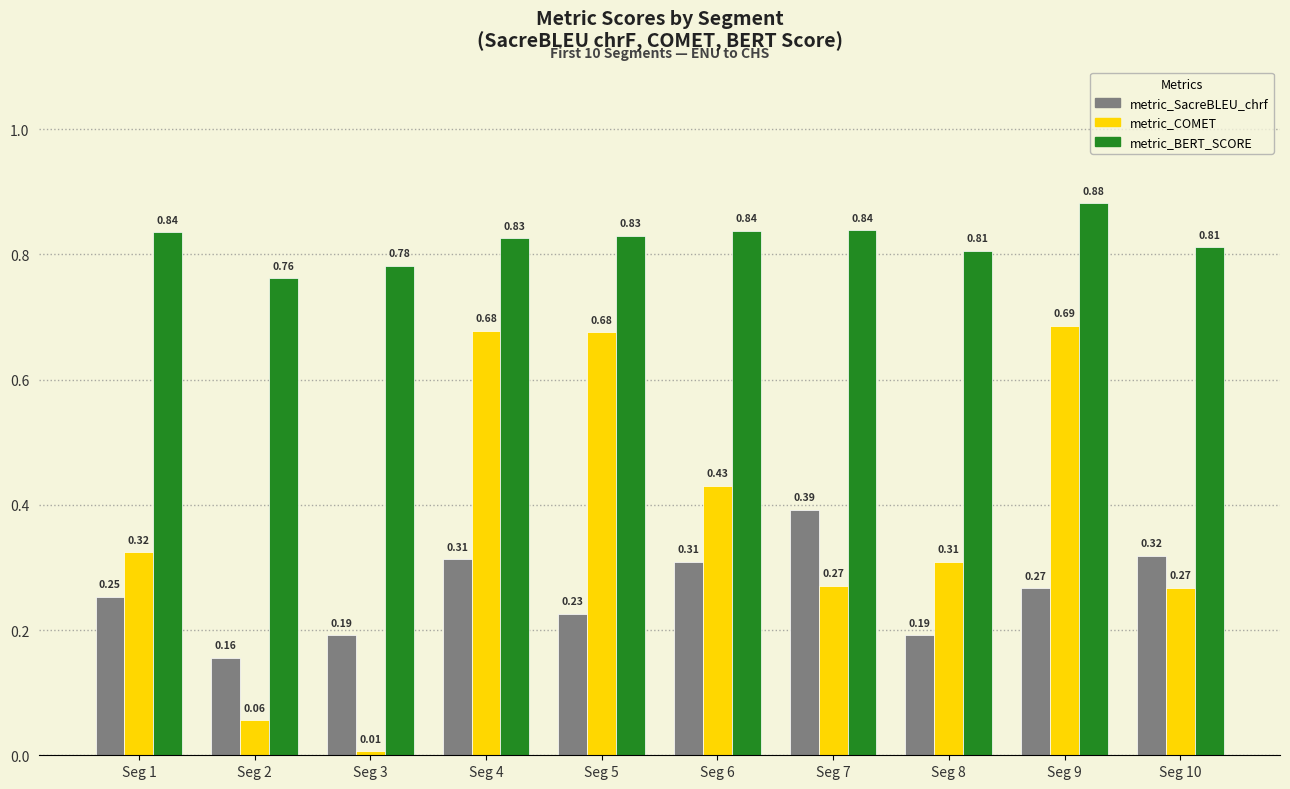

How many bars are there in total?

30